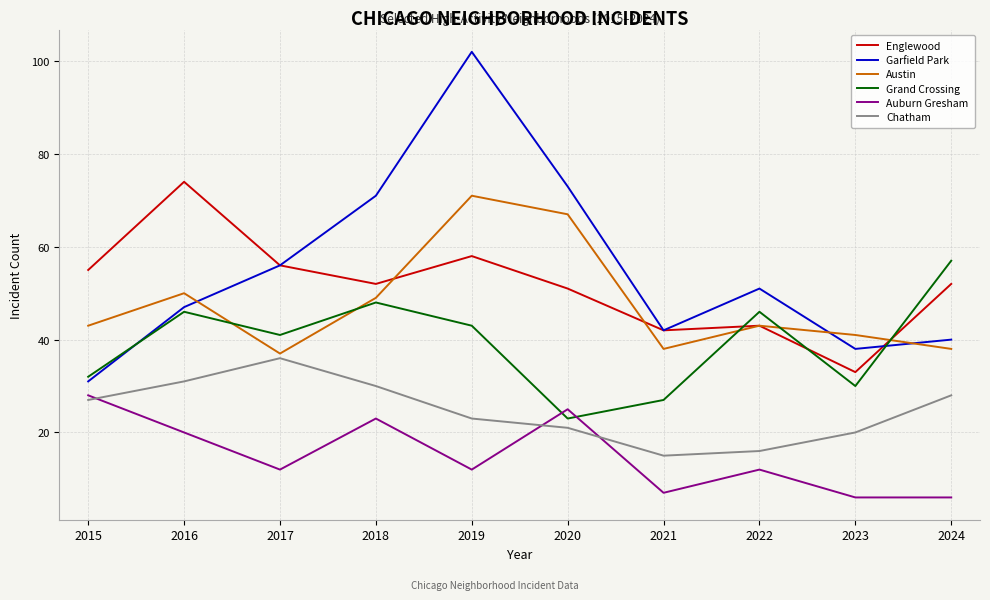

Which series has the largest range (max minus min)?

Garfield Park